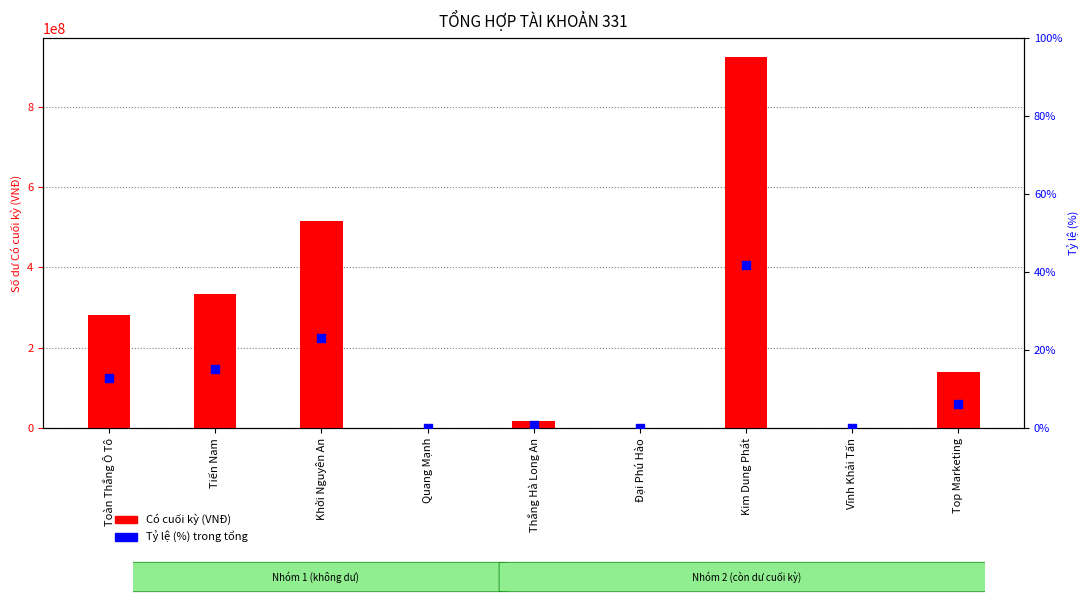

Which series contains the lowest Y value?

Có cuối kỳ (VNĐ)